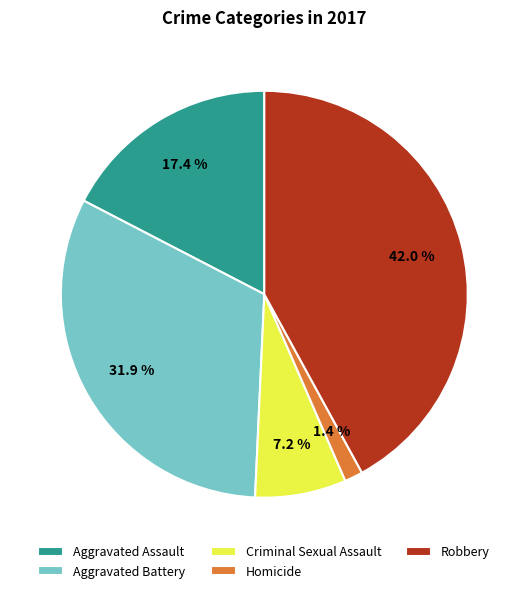

The Aggravated Assault slice represents 27% of the pie. True or false?

False